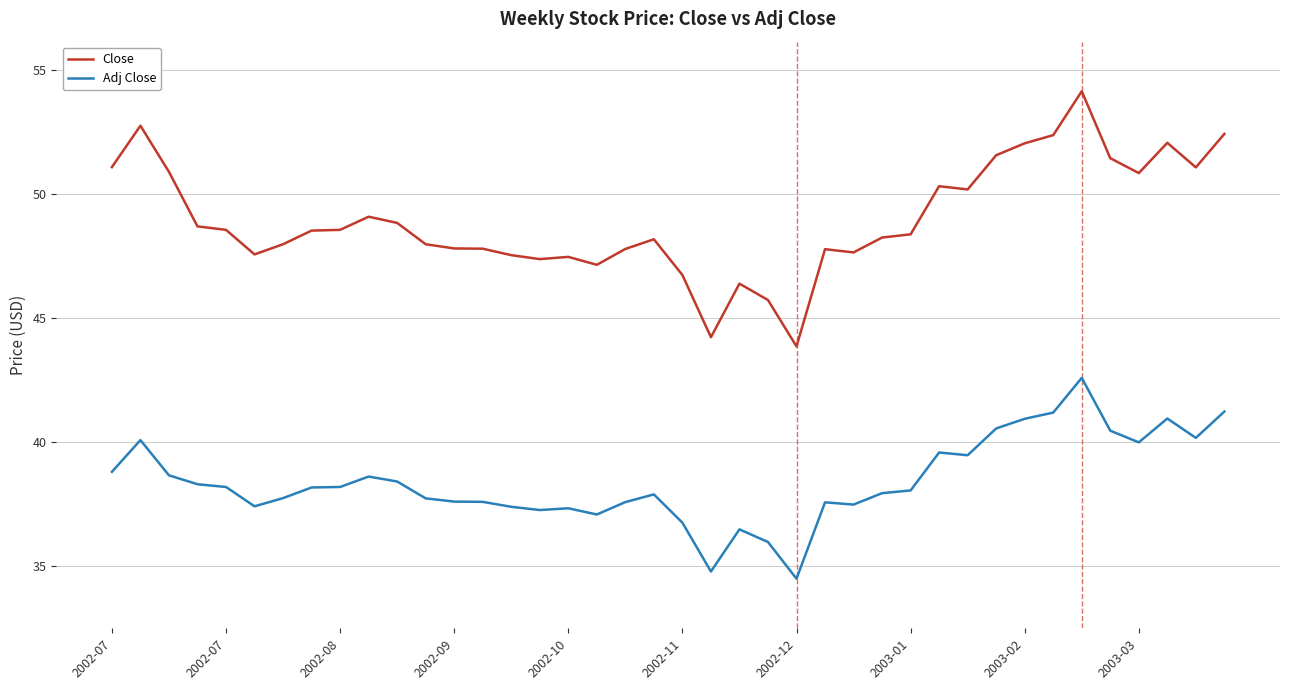

What is the greatest value displayed?

54.2